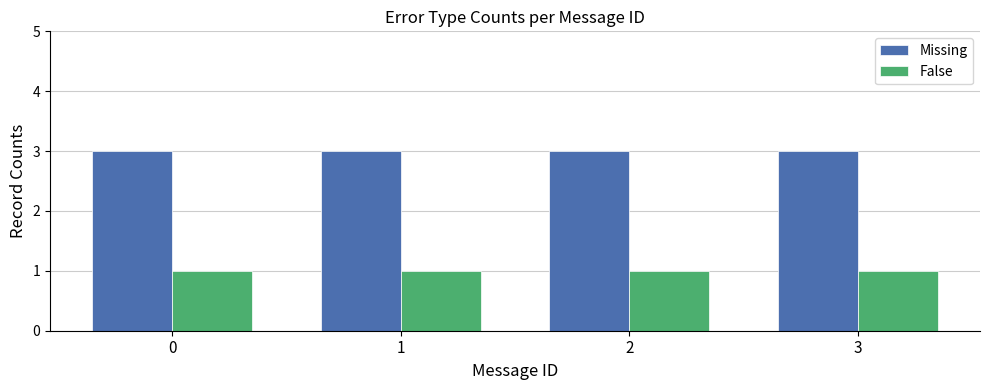

What is the value of the Missing bar at the 4th from the left?

3